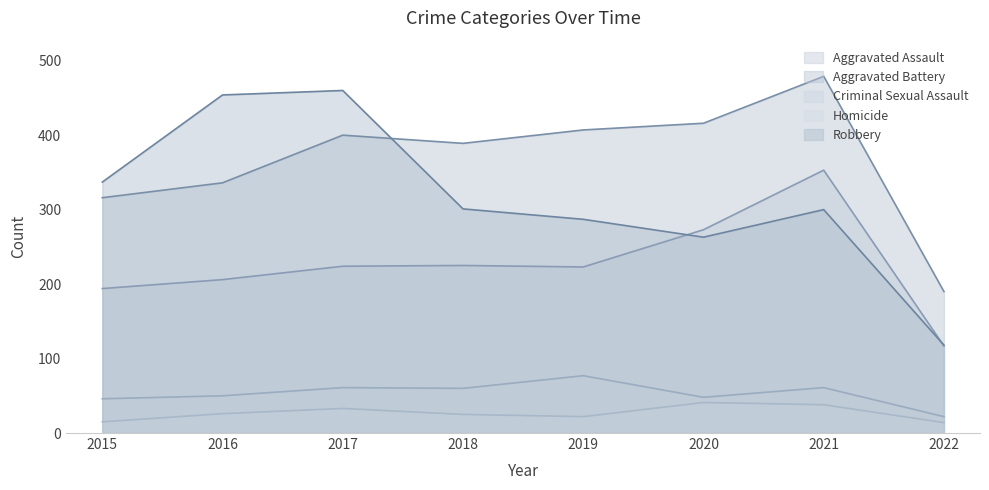

The Aggravated Battery series shows 50 at 2022. True or false?

False